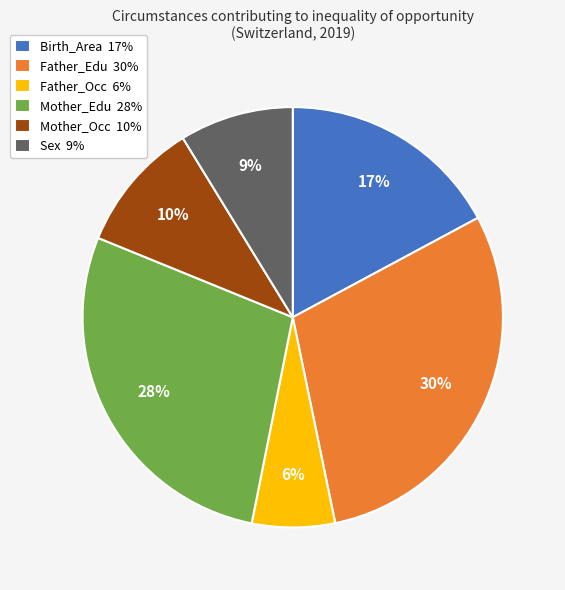

To the nearest percent, what is the difference between the Birth_Area and Father_Occ slice percentages?

11%